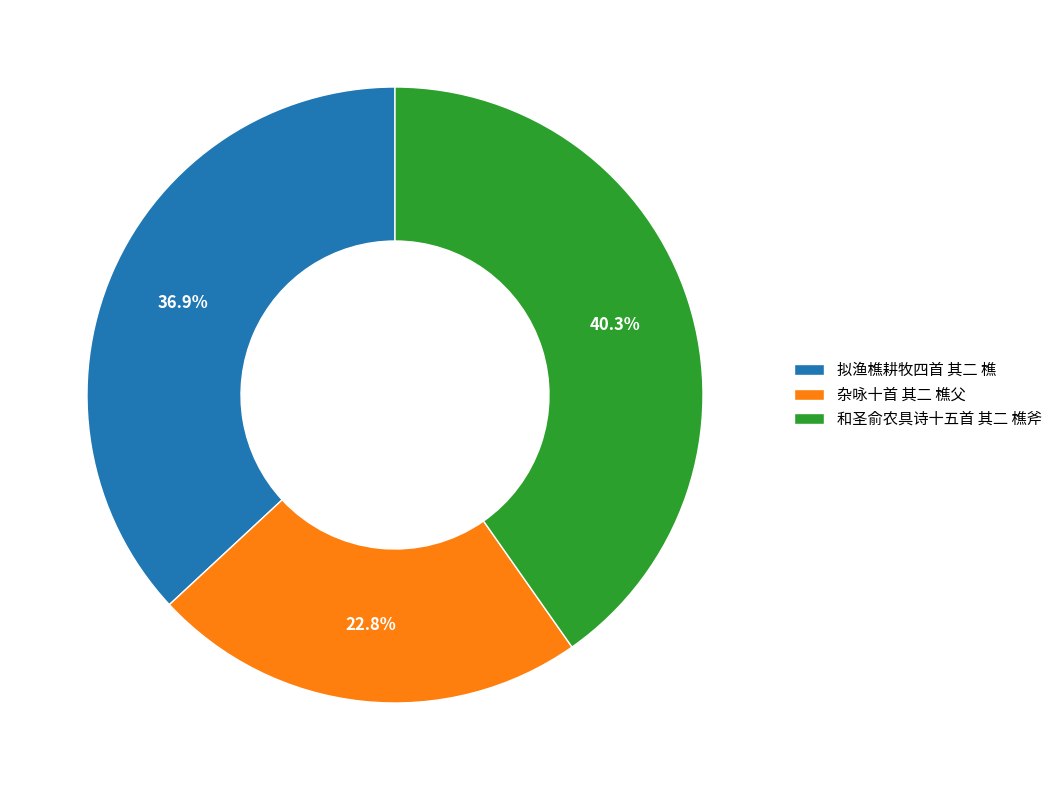

What is the ratio of the value at 拟渔樵耕牧四首 其二 樵 to the value at 杂咏十首 其二 樵父?

1.6